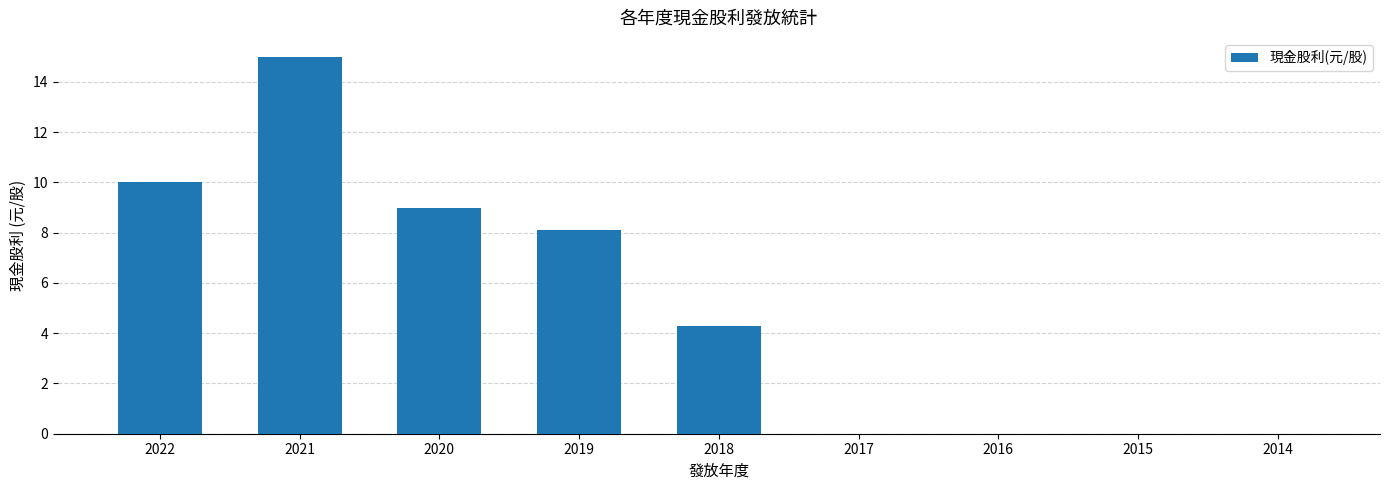

At which label is the value closest to 7?

2019